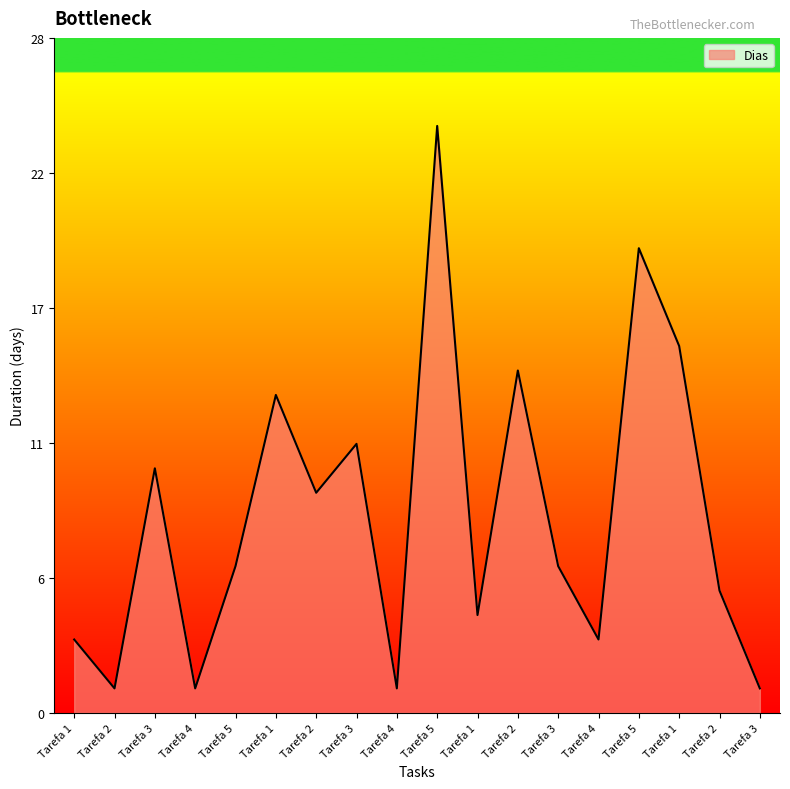

Does the chart have visible grid lines?

No